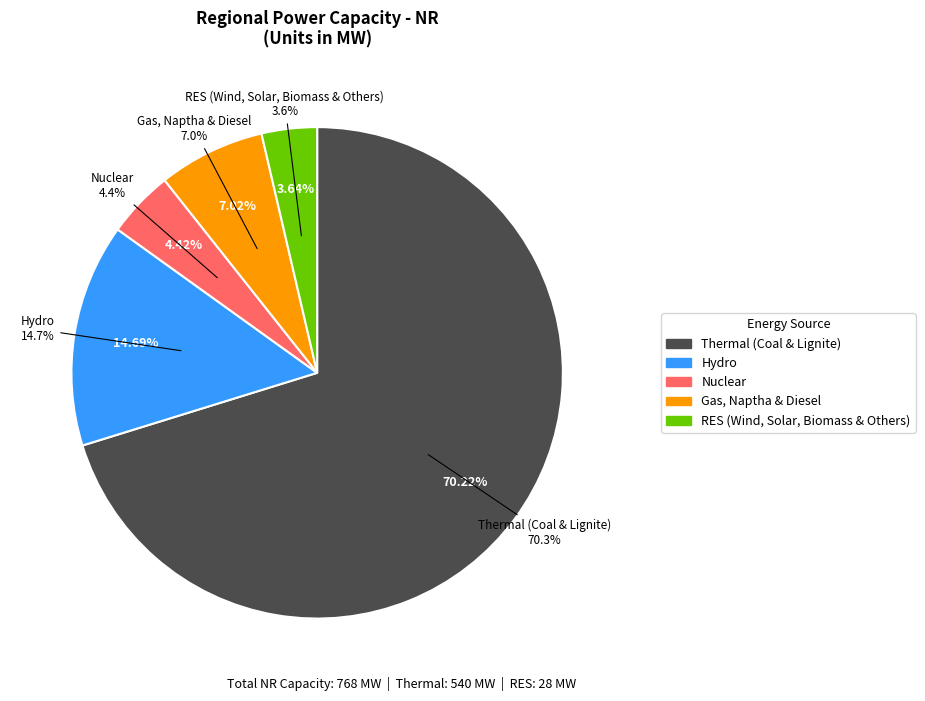

What is the ratio of the value at Hydro to the value at Gas, Naptha & Diesel?

2.1